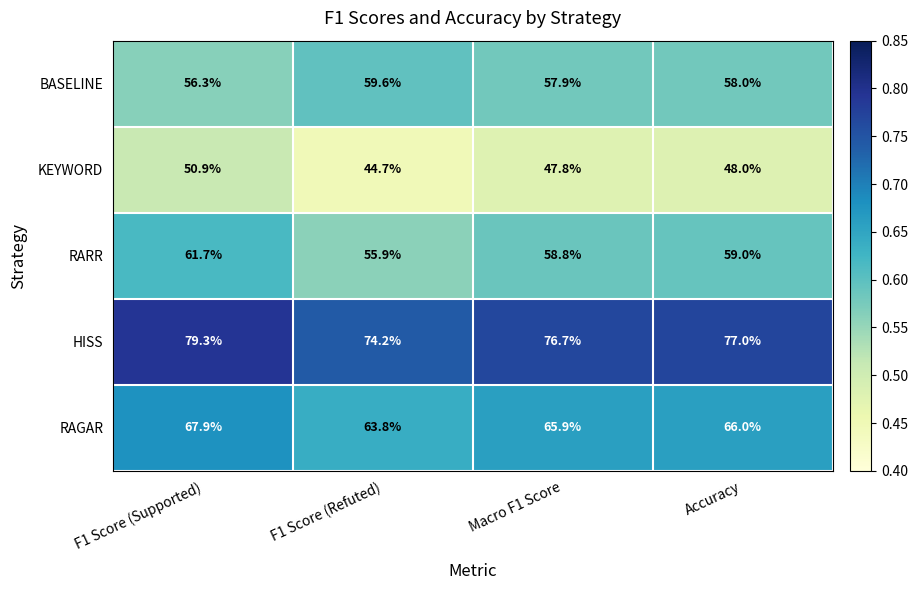

At which category is the sum across all series the highest?

F1 Score (Supported)